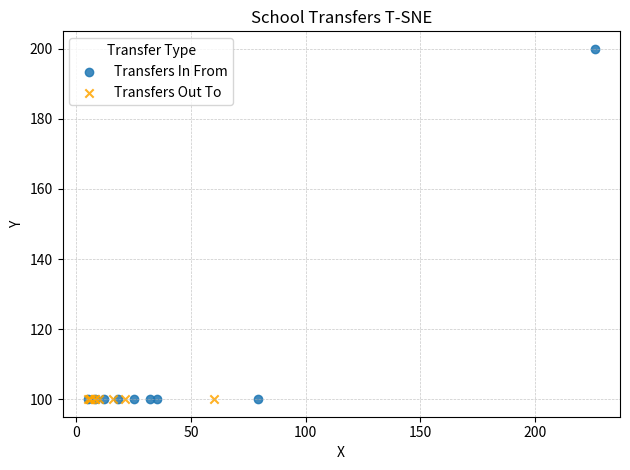

Which series contains the highest Y value?

Transfers In From